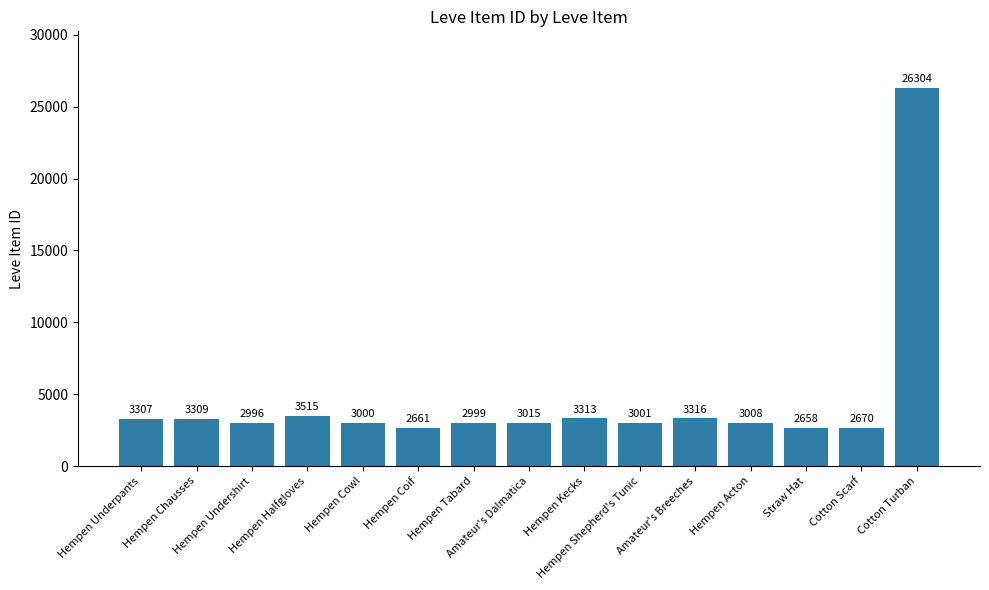

Which label corresponds to the largest value in the chart?

Cotton Turban